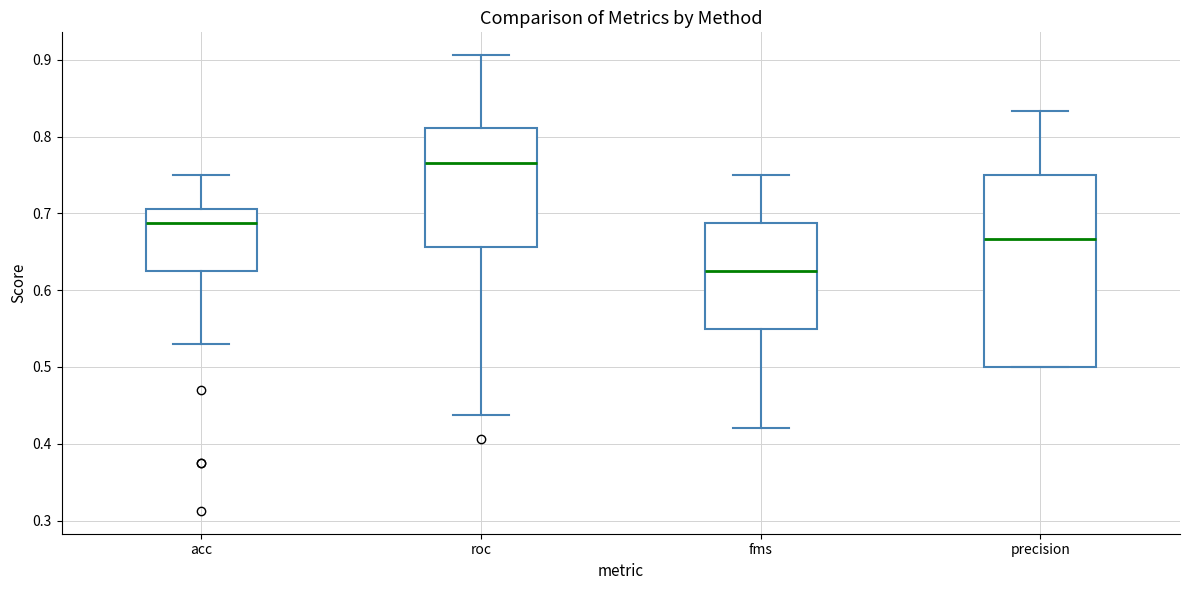

Reading left to right, read every box against the y-axis: the position of its median line, the range the box covers, and the ends of its whiskers. The values are not printed on the chart, so give them approximately, as read against the axis.

acc: median 0.69, box 0.63 to 0.71, whiskers 0.53 to 0.75
roc: median 0.77, box 0.66 to 0.81, whiskers 0.44 to 0.91
fms: median 0.63, box 0.55 to 0.69, whiskers 0.42 to 0.75
precision: median 0.67, box 0.50 to 0.75, whiskers 0.50 to 0.83